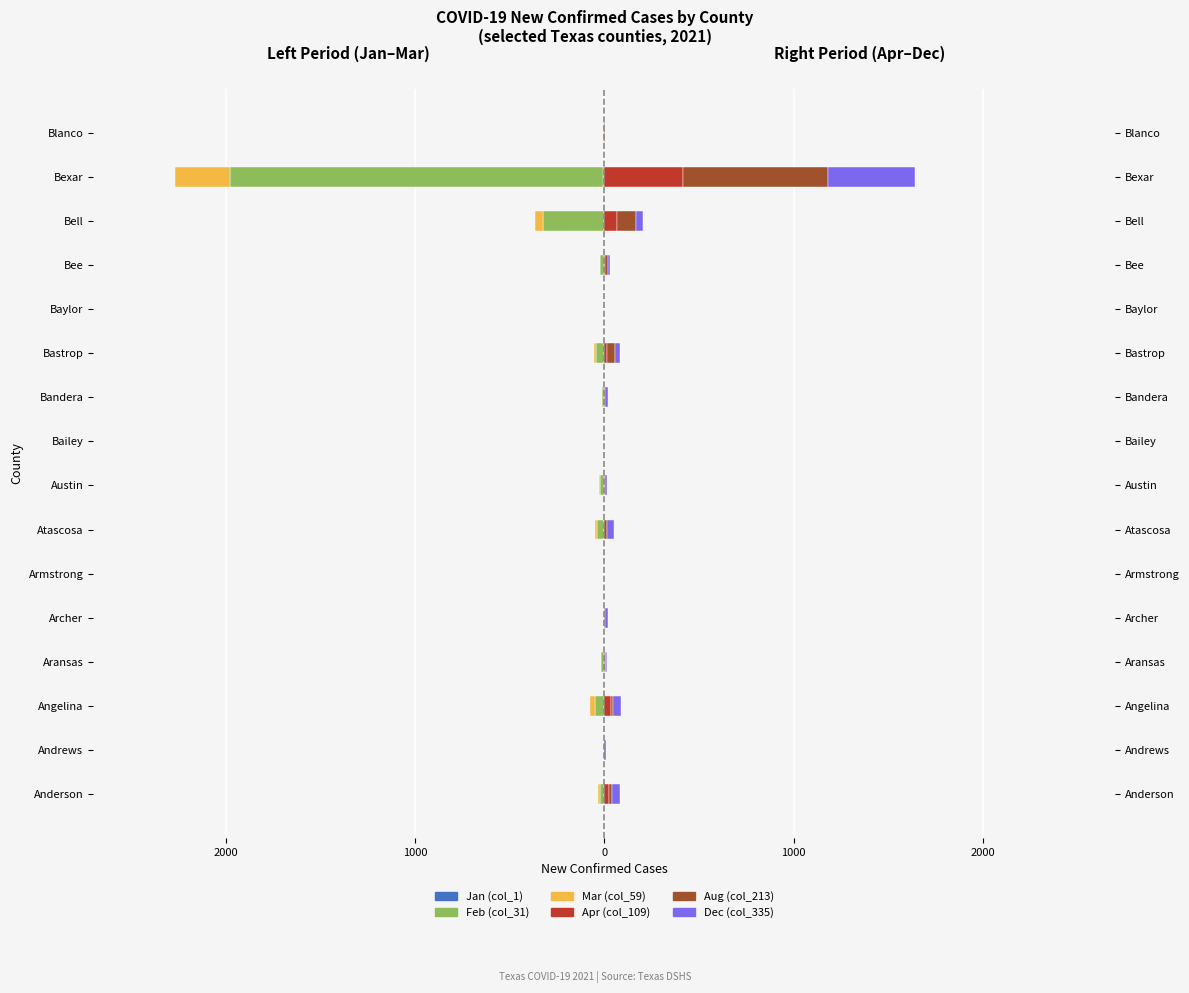

What are all the series names shown in the legend?

Jan (col_1), Feb (col_31), Mar (col_59), Apr (col_109), Aug (col_213), Dec (col_335)